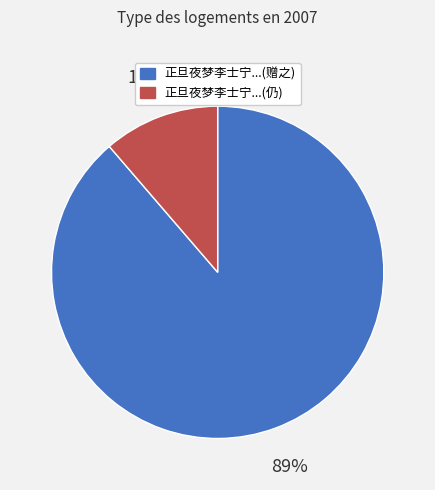

To the nearest percent, what percentage of the pie is 正旦夜梦李士宁...(仍)?

11%